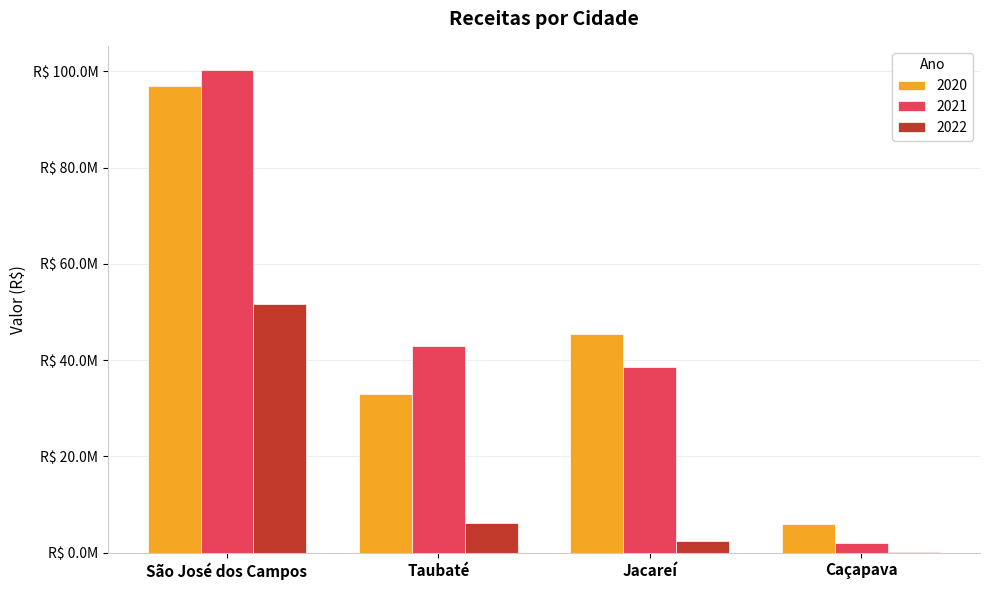

Read the 2021 value at São José dos Campos.

100256944.2